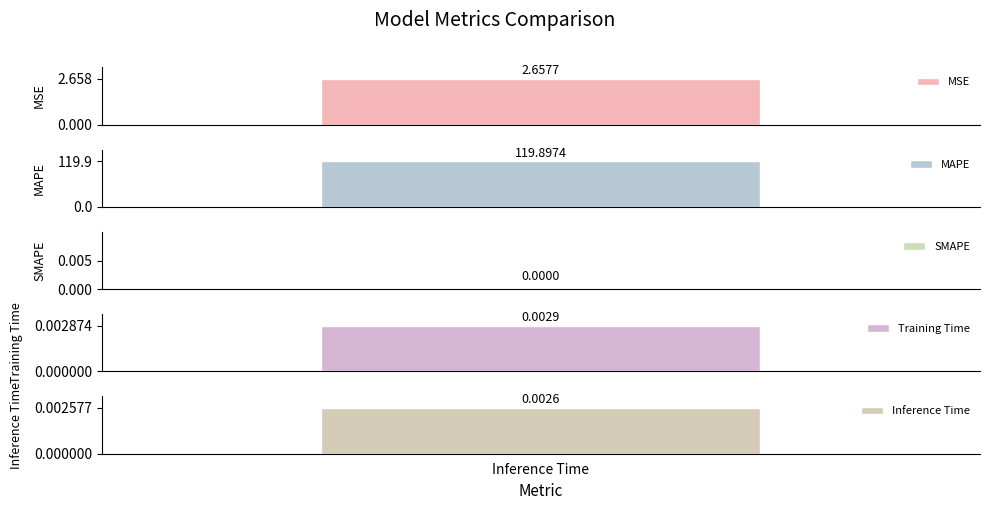

True or false: the data shows 0.0 at Inference Time.

True